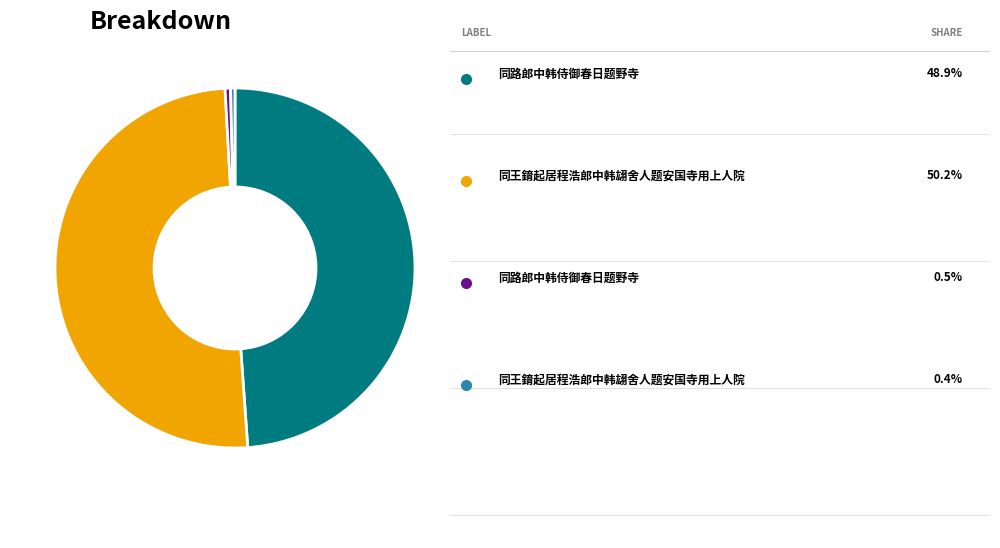

Which slice is the smallest?

同王錥起居程浩郎中韩翃舍人题安国寺用上人院 (9323)